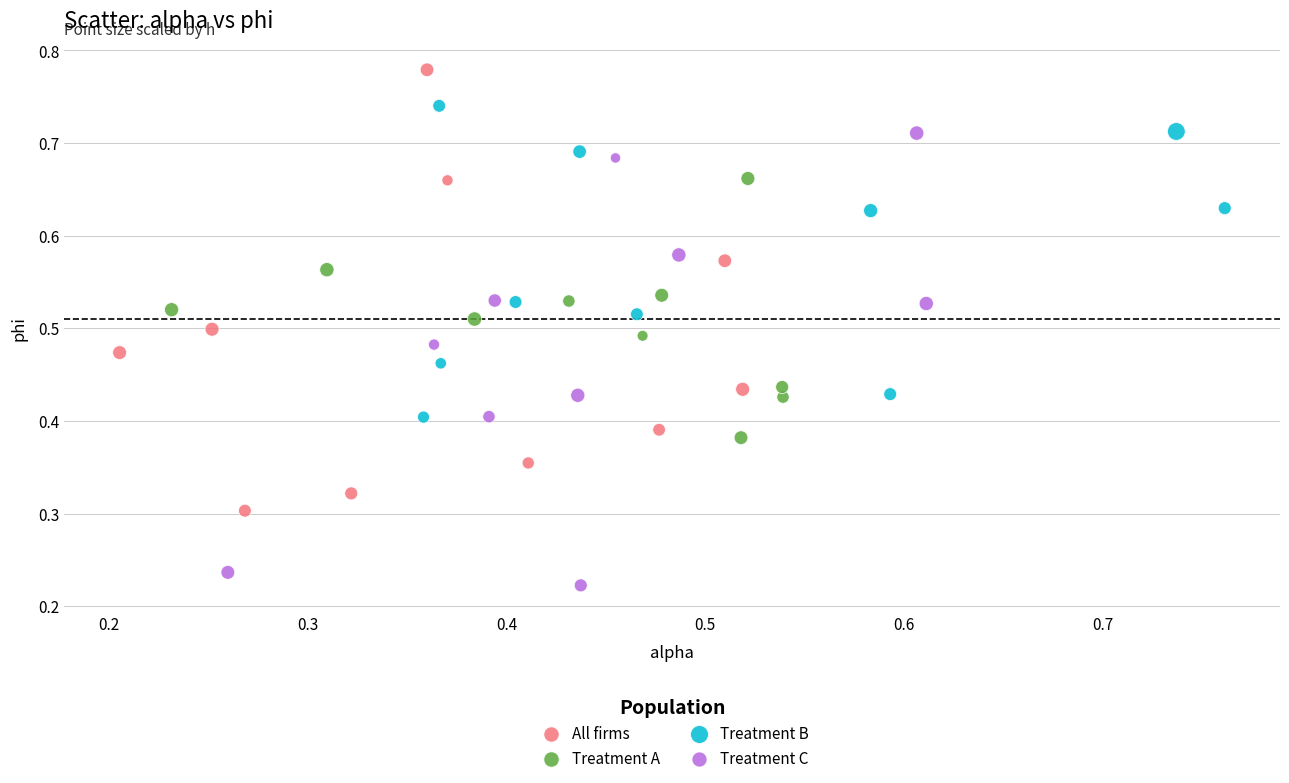

Which series contains the lowest Y value?

Treatment C